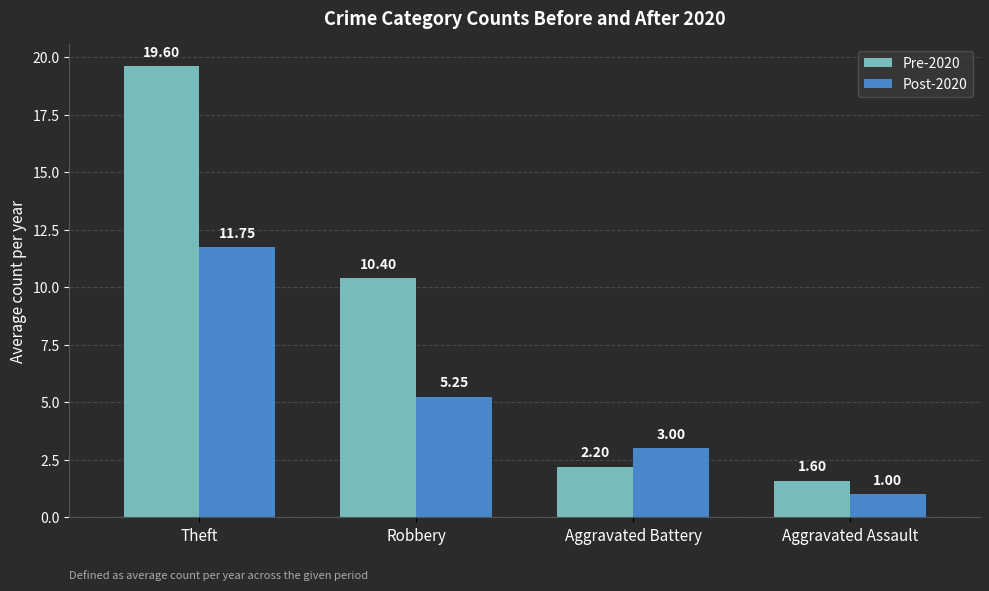

At which label does Pre-2020 reach its minimum?

Aggravated Assault